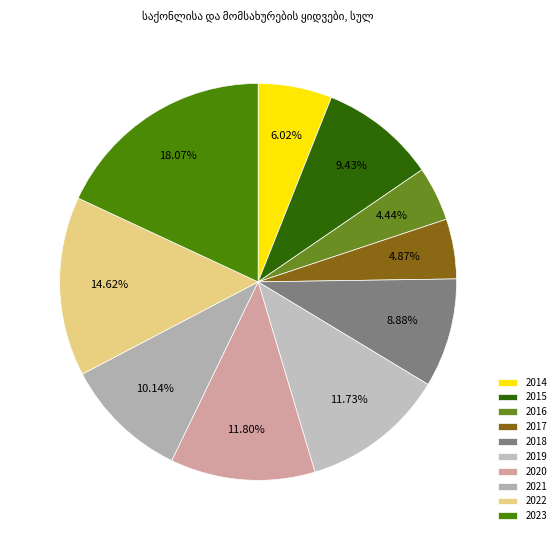

Which category has the smallest portion of the pie?

2016